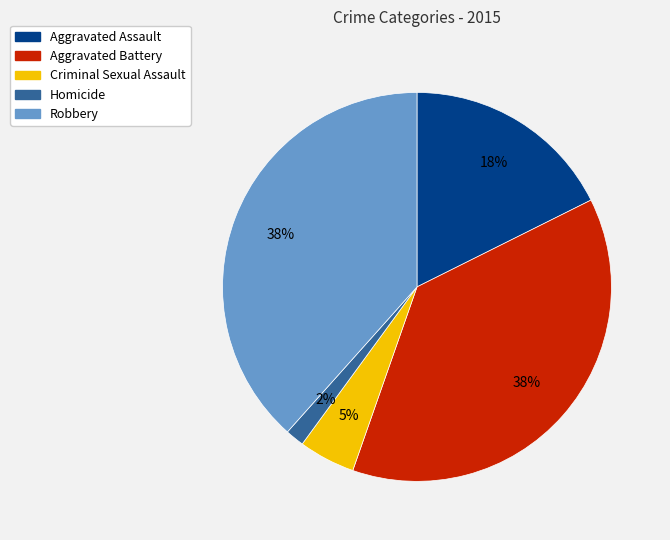

Combined, do Robbery and Aggravated Battery account for over 50%?

Yes